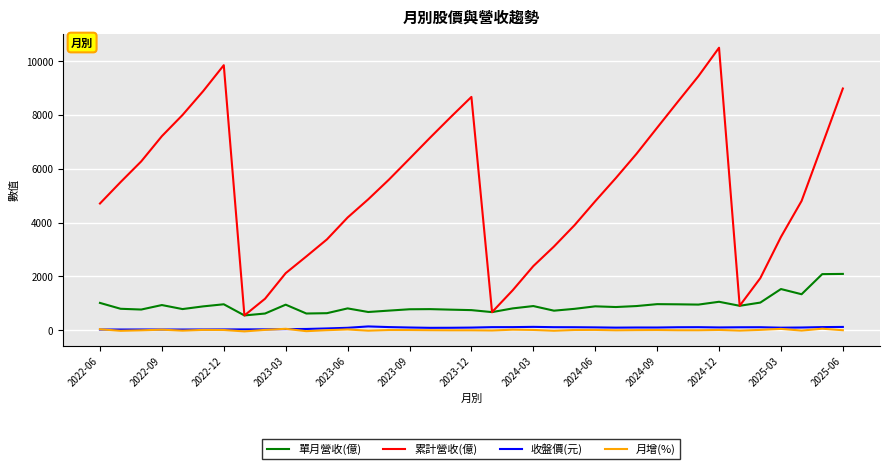

True or false: 月增(%) and 單月營收(億) cross at least once.

False